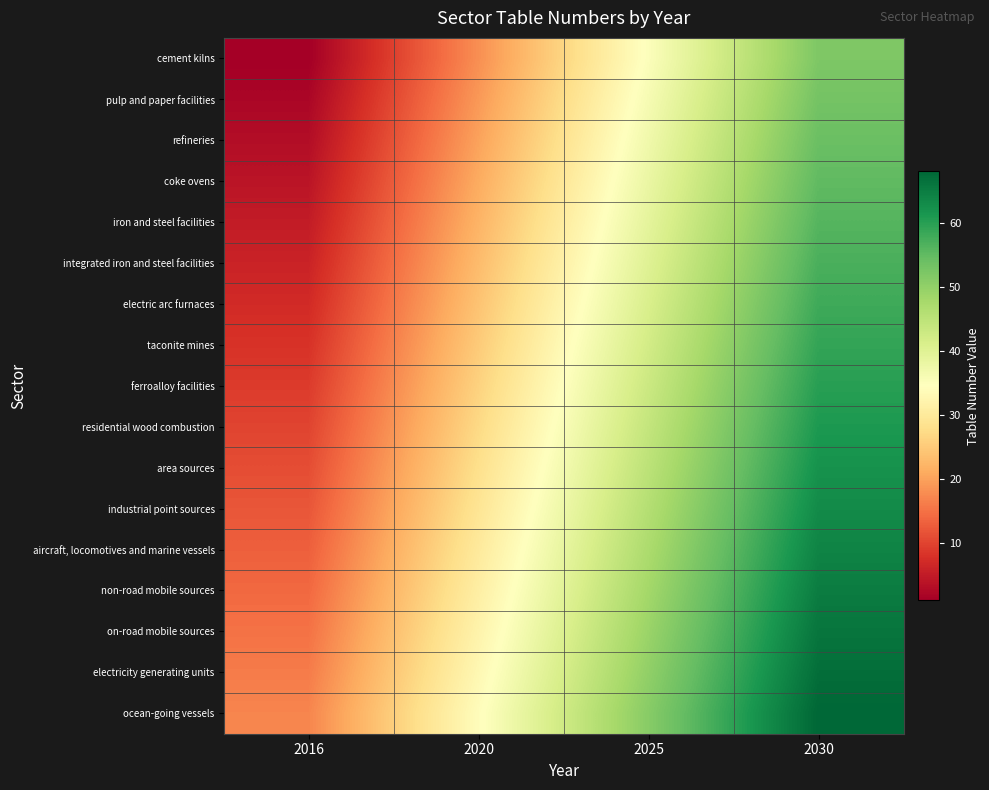

Reading left to right, list all the values displayed in this chart.

cement kilns: 2016=1	2020=18	2025=35	2030=52
pulp and paper facilities: 2016=2	2020=19	2025=36	2030=53
refineries: 2016=3	2020=20	2025=37	2030=54
coke ovens: 2016=4	2020=21	2025=38	2030=55
iron and steel facilities: 2016=5	2020=22	2025=39	2030=56
integrated iron and steel facilities: 2016=6	2020=23	2025=40	2030=57
electric arc furnaces: 2016=7	2020=24	2025=41	2030=58
taconite mines: 2016=8	2020=25	2025=42	2030=59
ferroalloy facilities: 2016=9	2020=26	2025=43	2030=60
residential wood combustion: 2016=10	2020=27	2025=44	2030=61
area sources: 2016=11	2020=28	2025=45	2030=62
industrial point sources: 2016=12	2020=29	2025=46	2030=63
aircraft, locomotives and marine vessels: 2016=13	2020=30	2025=47	2030=64
non-road mobile sources: 2016=14	2020=31	2025=48	2030=65
on-road mobile sources: 2016=15	2020=32	2025=49	2030=66
electricity generating units: 2016=16	2020=33	2025=50	2030=67
ocean-going vessels: 2016=17	2020=34	2025=51	2030=68